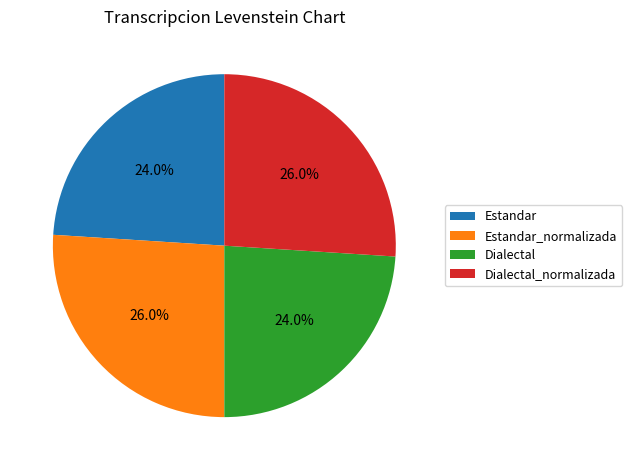

Does Estandar_normalizada represent more than half of the total?

No